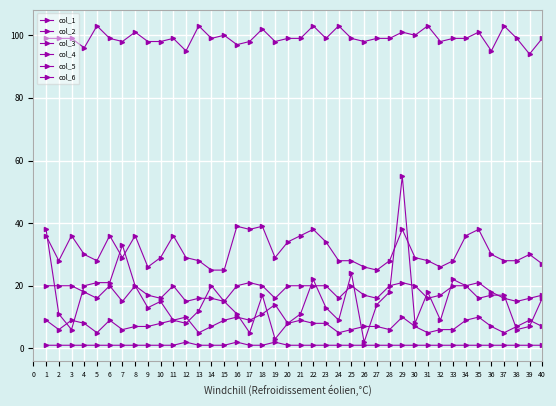

What value does the col_1 series have at 28?

28